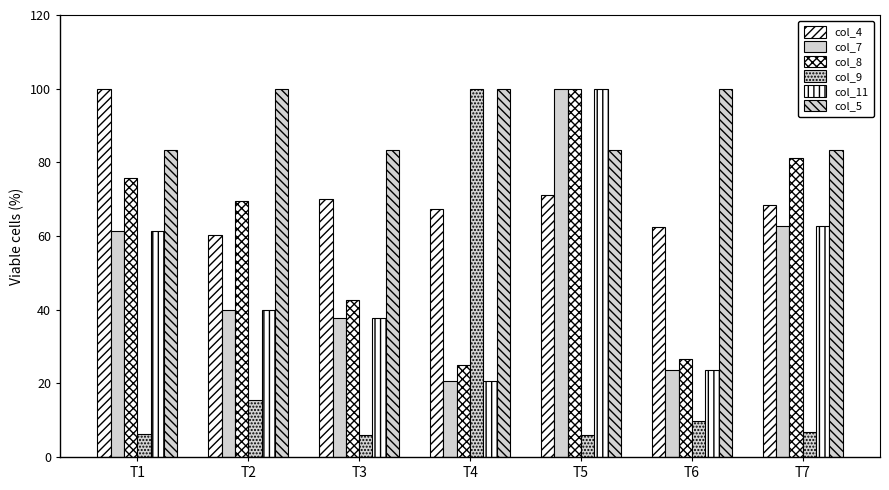

At which category is the sum across all series the highest?

T5